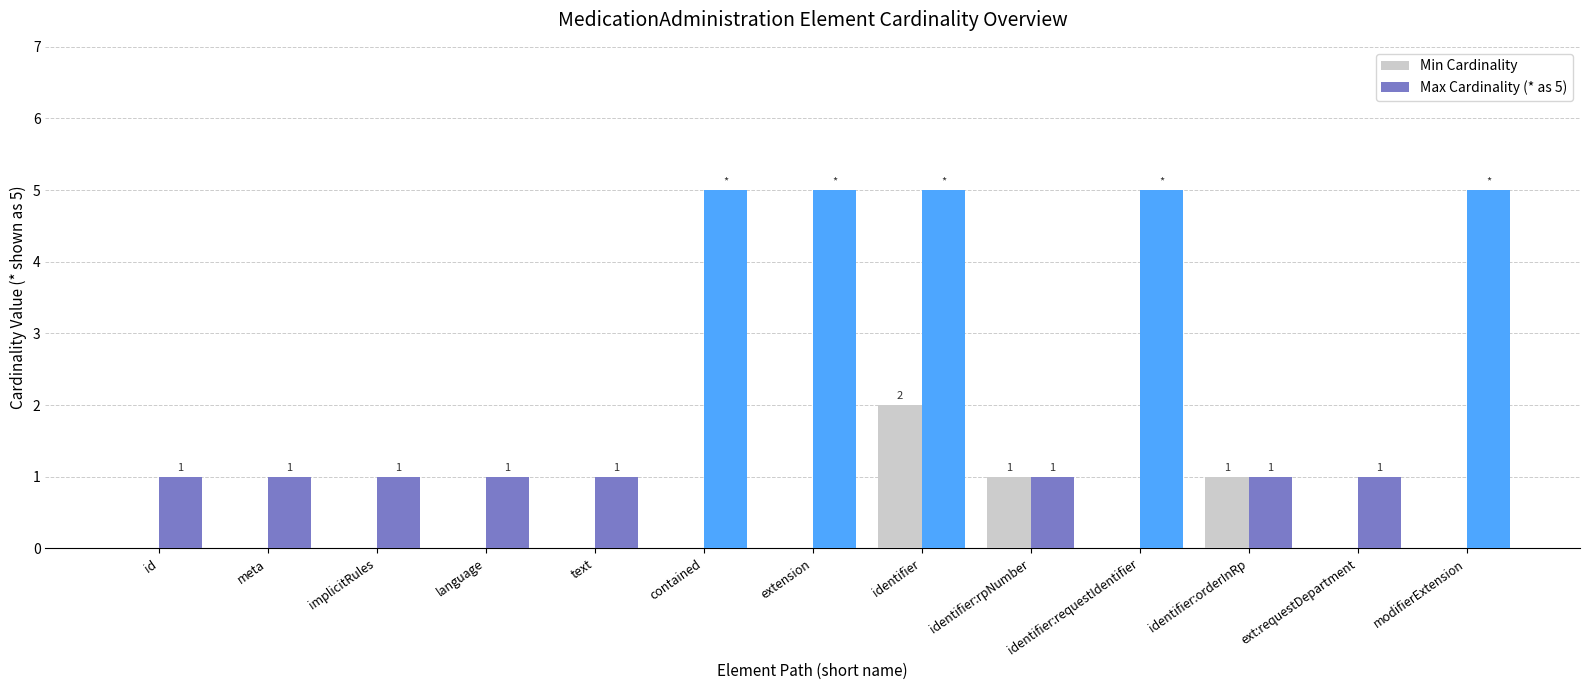

Reading left to right, extract all data points from this chart.

Min Cardinality: id=0	meta=0	implicitRules=0	language=0	text=0	contained=0	extension=0	identifier=2	identifier:rpNumber=1	identifier:requestIdentifier=0	identifier:orderInRp=1	ext:requestDepartment=0	modifierExtension=0
Max Cardinality (* as 5): id=1	meta=1	implicitRules=1	language=1	text=1	contained=5	extension=5	identifier=5	identifier:rpNumber=1	identifier:requestIdentifier=5	identifier:orderInRp=1	ext:requestDepartment=1	modifierExtension=5